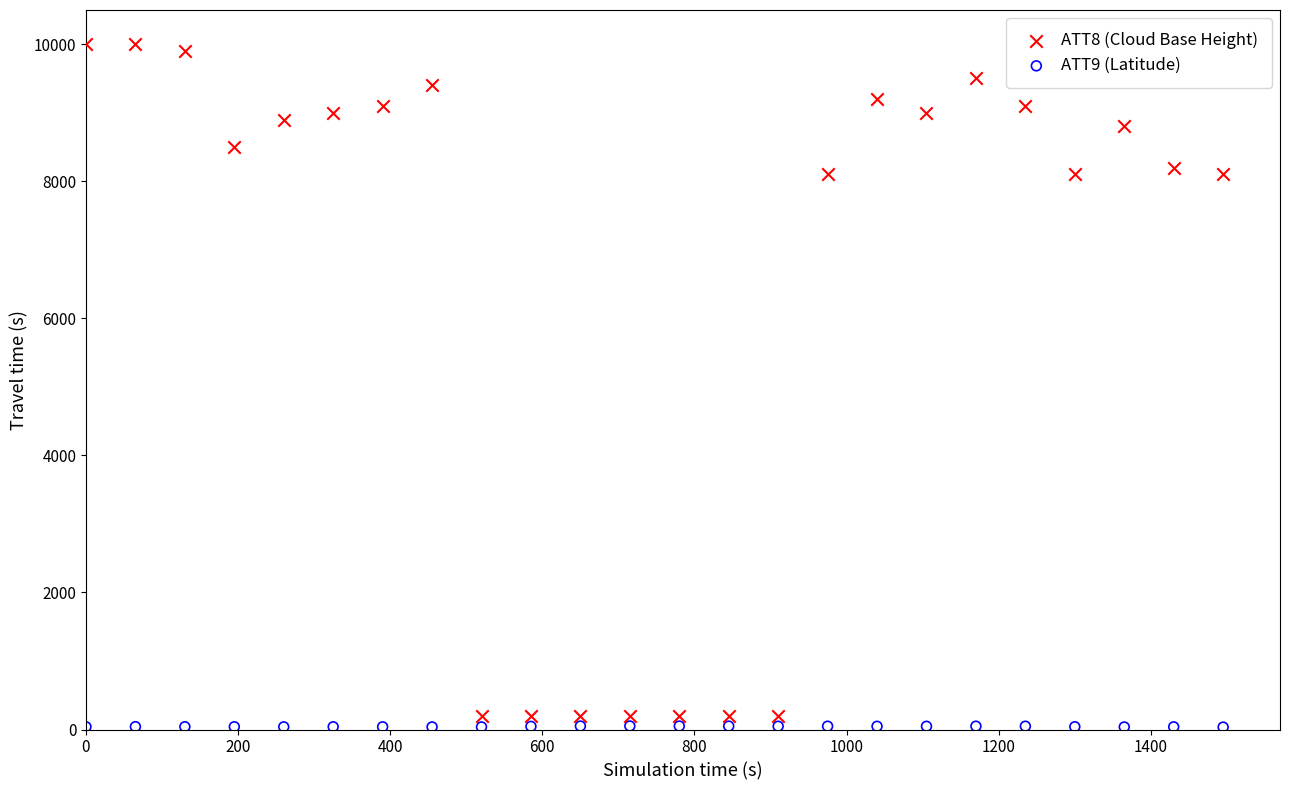

Which series reaches the maximum Y coordinate?

ATT8 (Cloud Base Height)